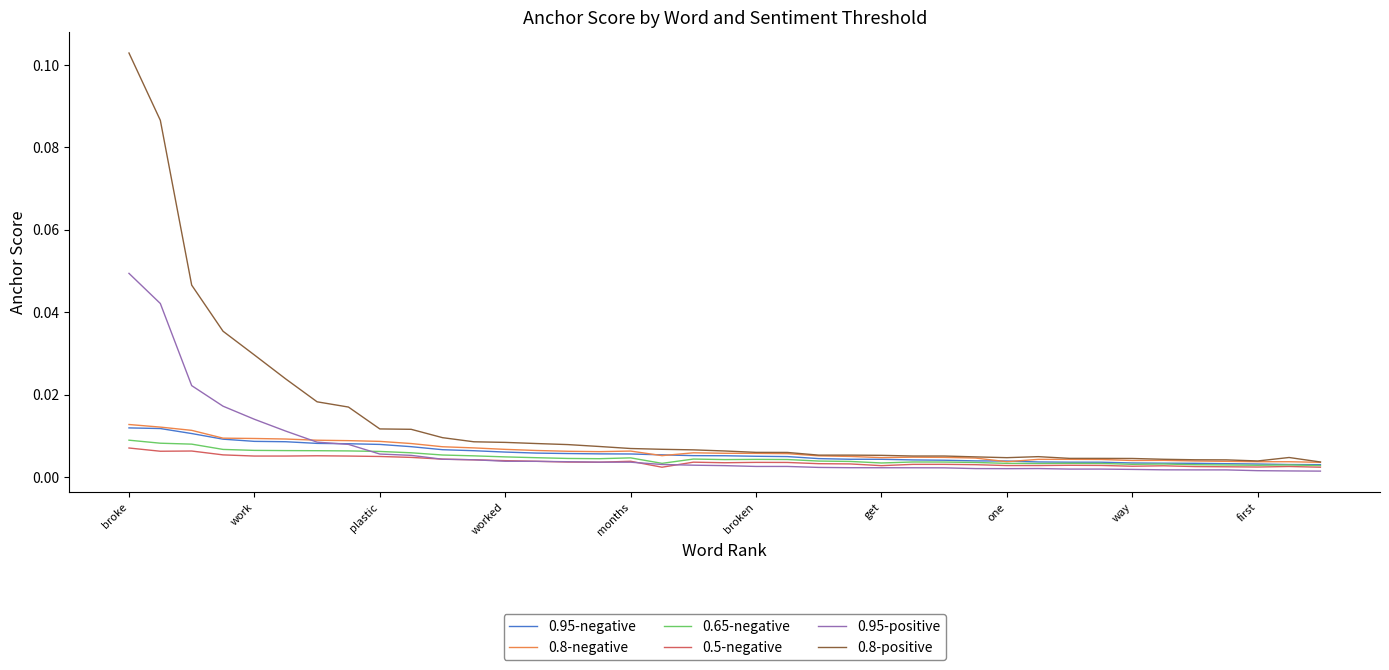

Which series has the largest range (max minus min)?

0.8-positive